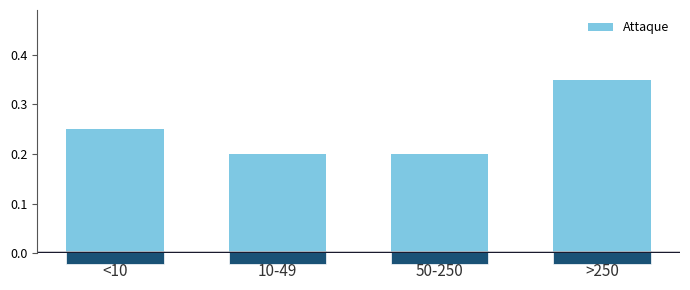

At which category does the chart reach its peak across all series?

>250